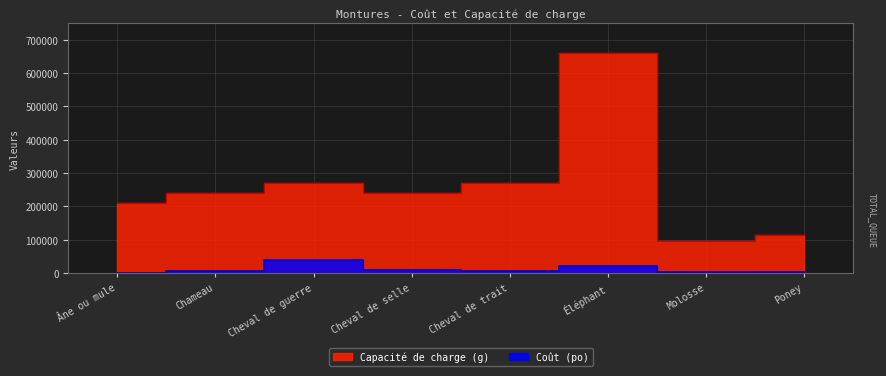

What position from the right is Éléphant?

3